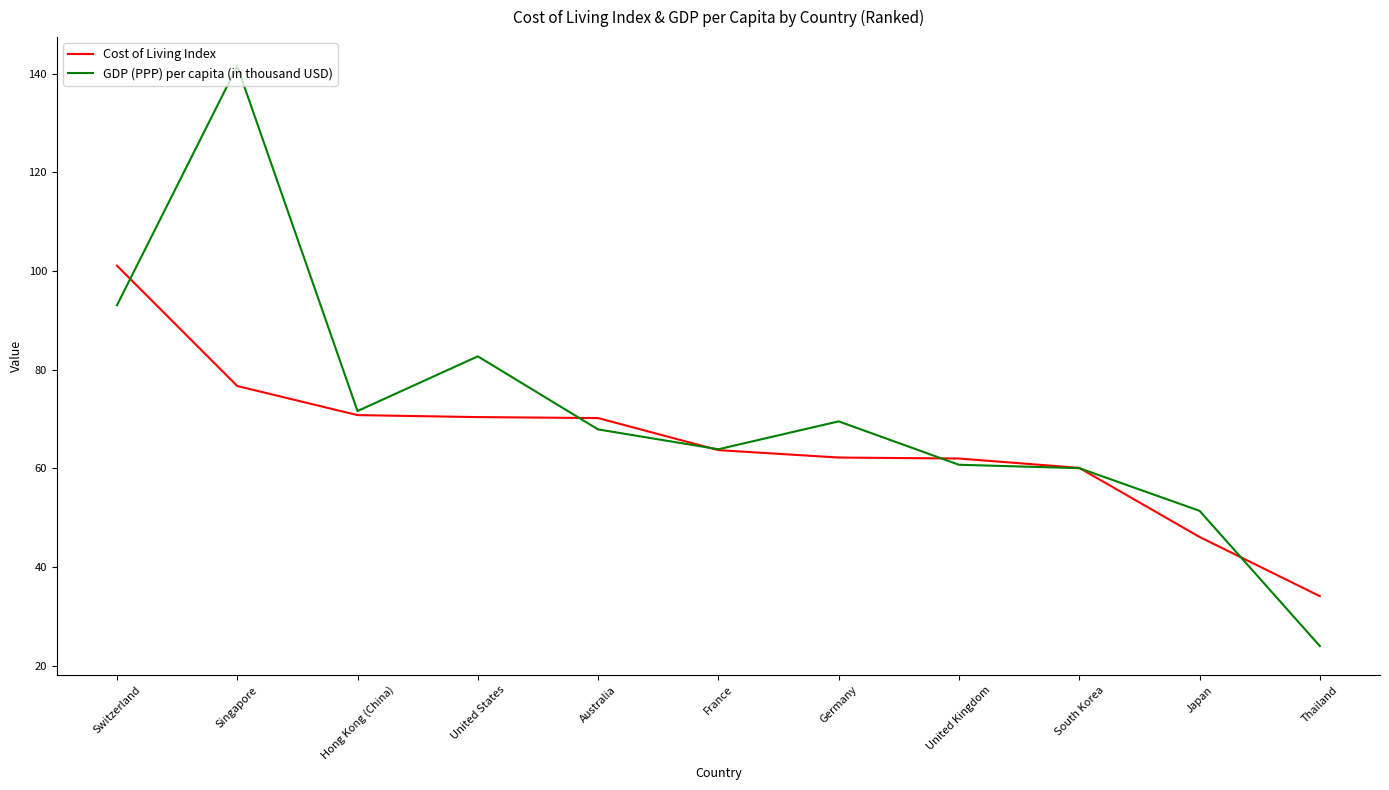

Where is the first local maximum for GDP (PPP) per capita (in thousand USD)?

Singapore